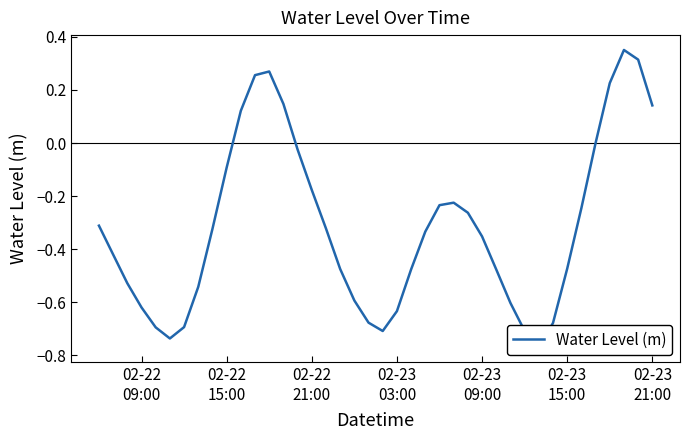

What is the value of the 5th point from the left?

-0.7